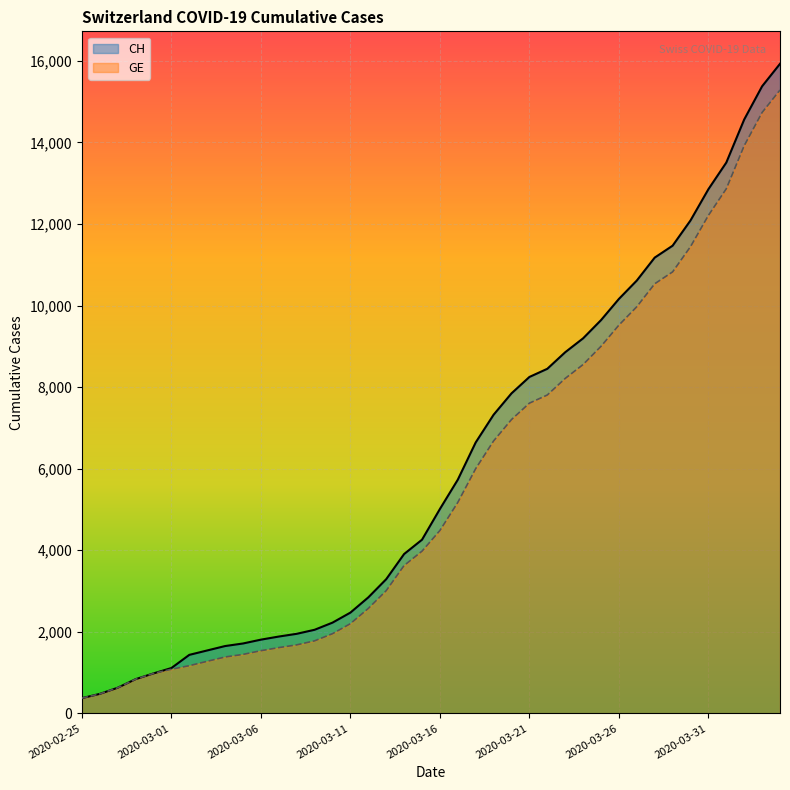

At how many categories does at least one series exceed 10385?

9